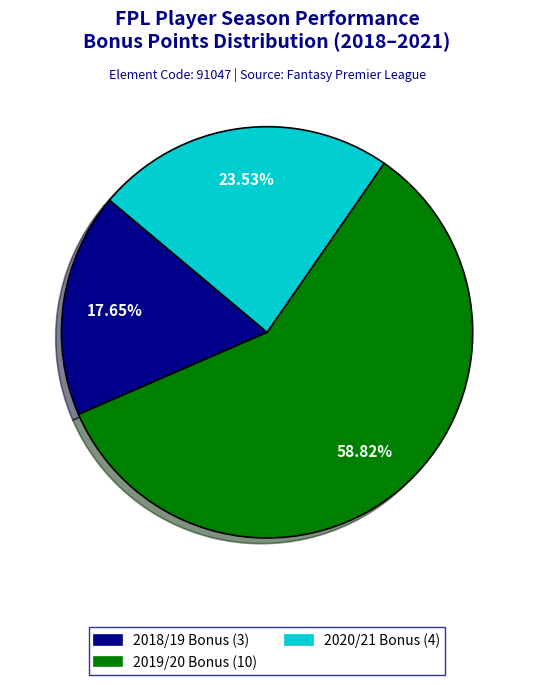

Is there a majority slice in this chart?

Yes